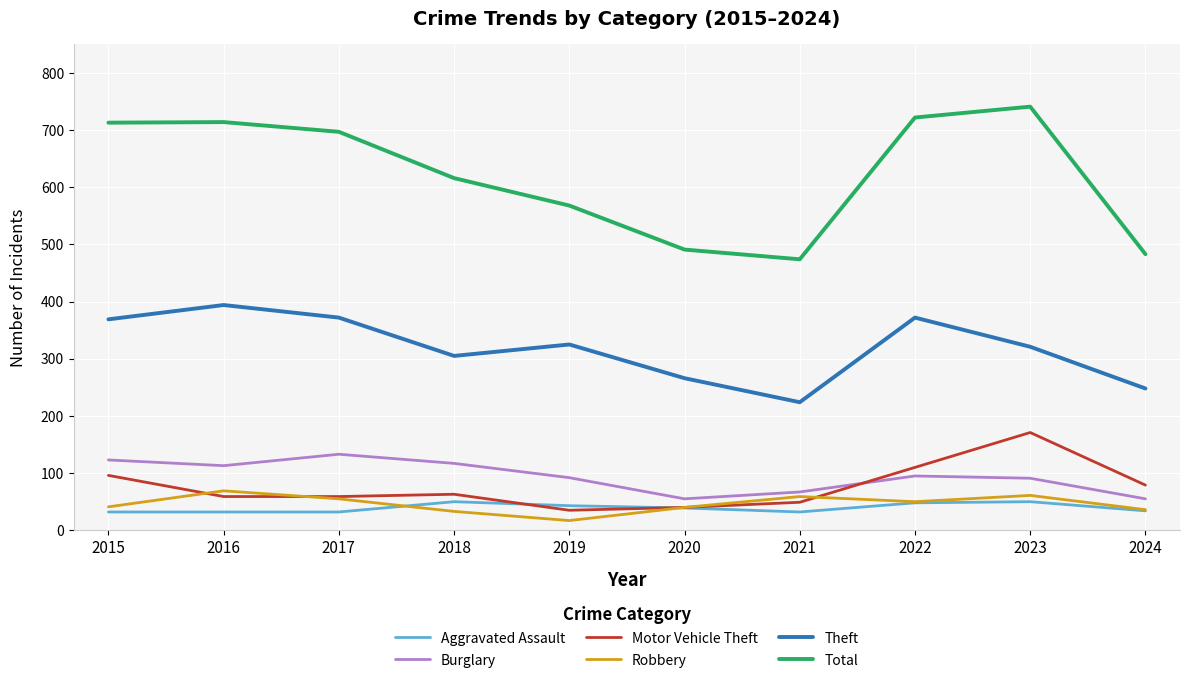

Where is the first local maximum for Burglary?

2017